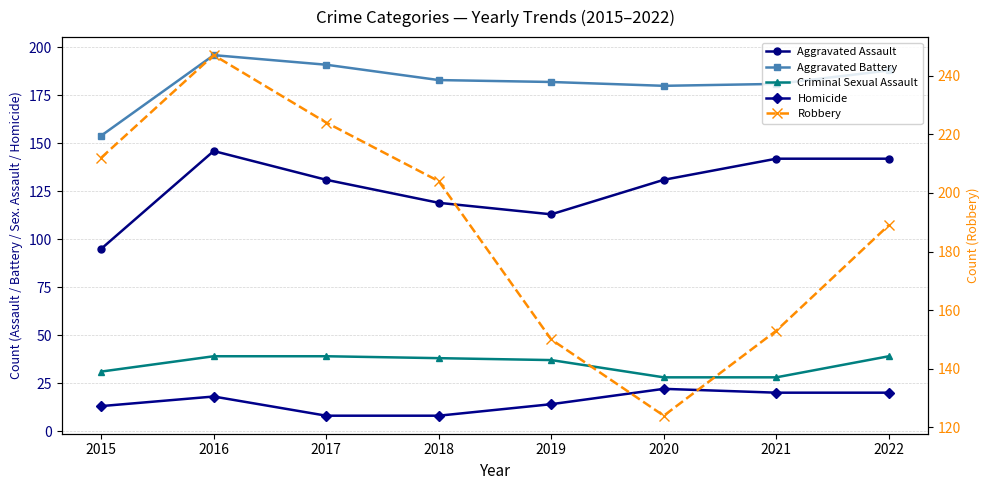

What is the spread (max minus min) of values at 2022?

169